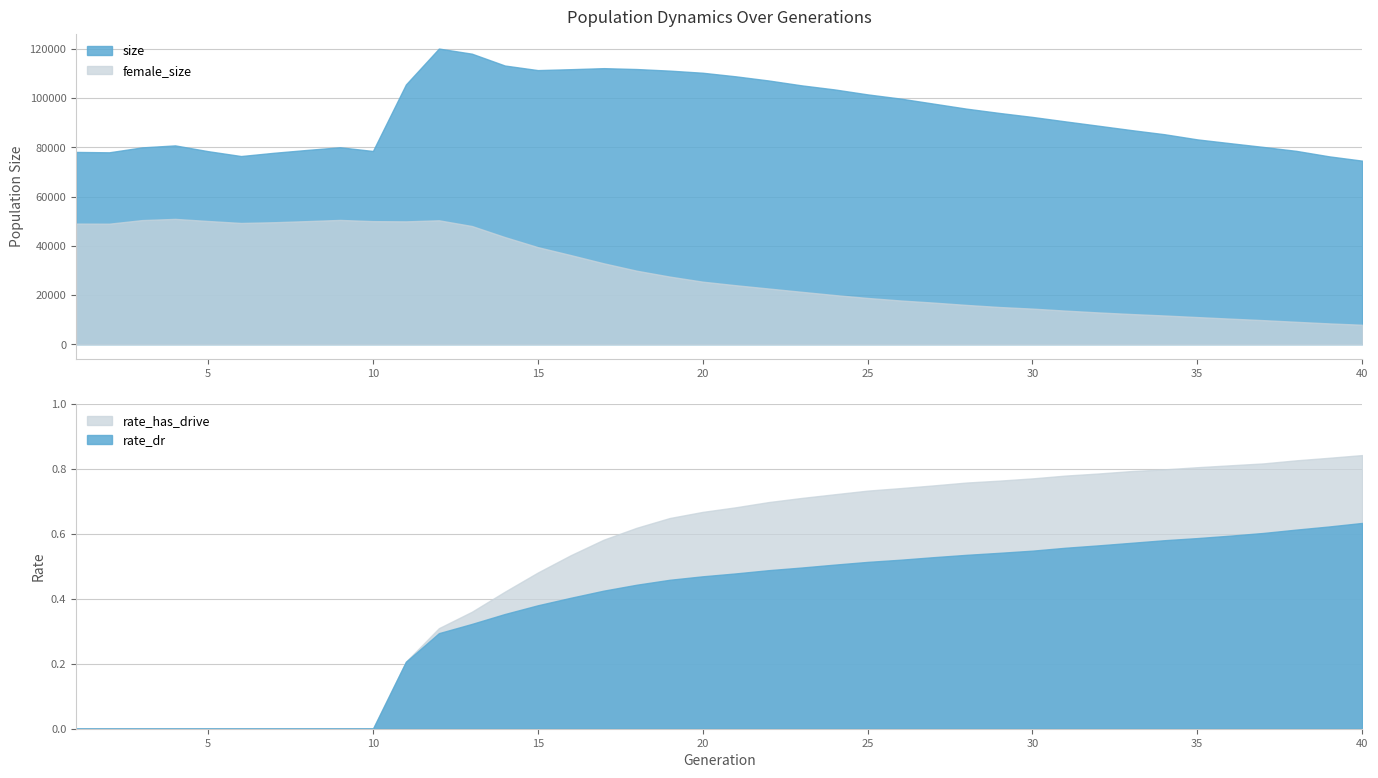

What are all the series names shown in the legend?

size, female_size, rate_dr, rate_has_drive